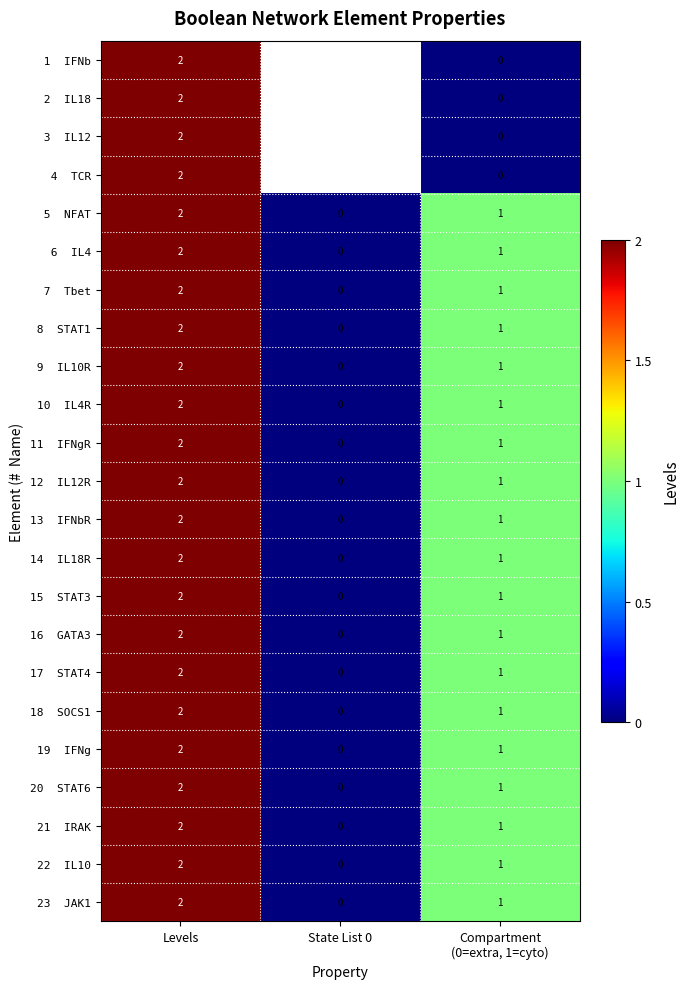

How many data points does each series have?

3